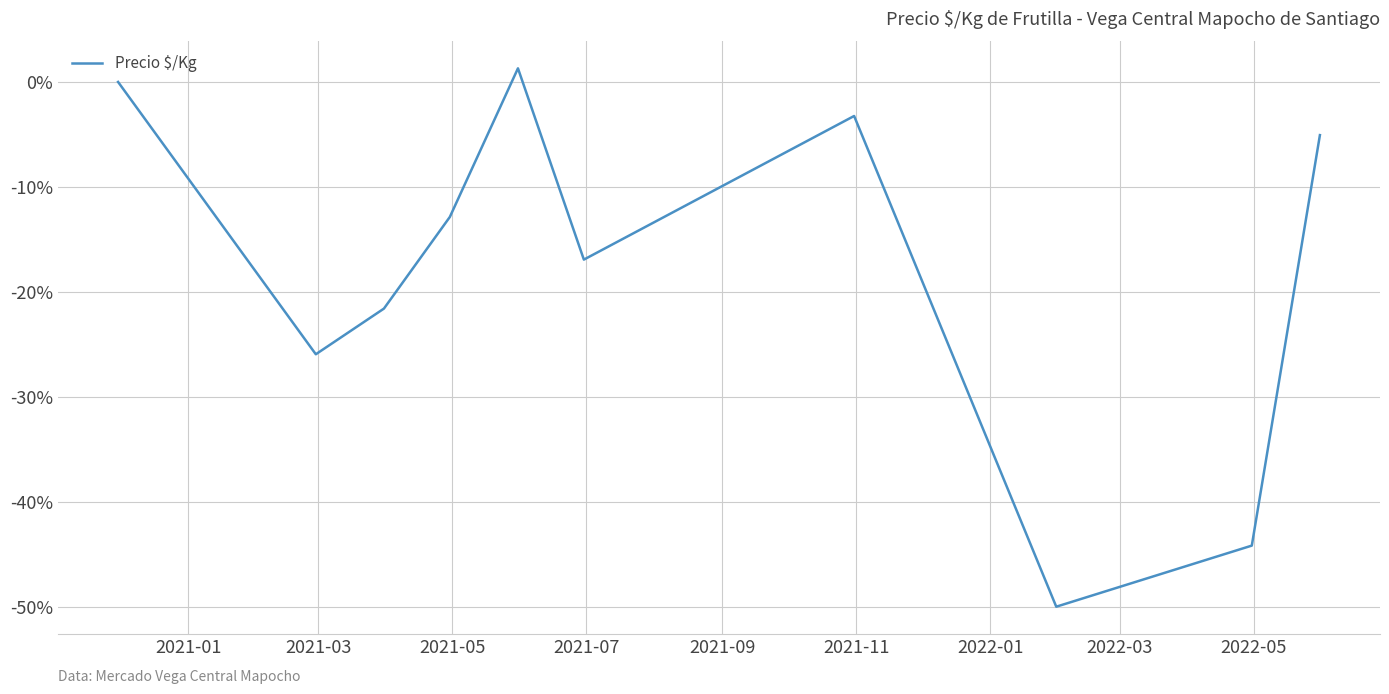

What is the difference between the maximum and minimum values?

51.3